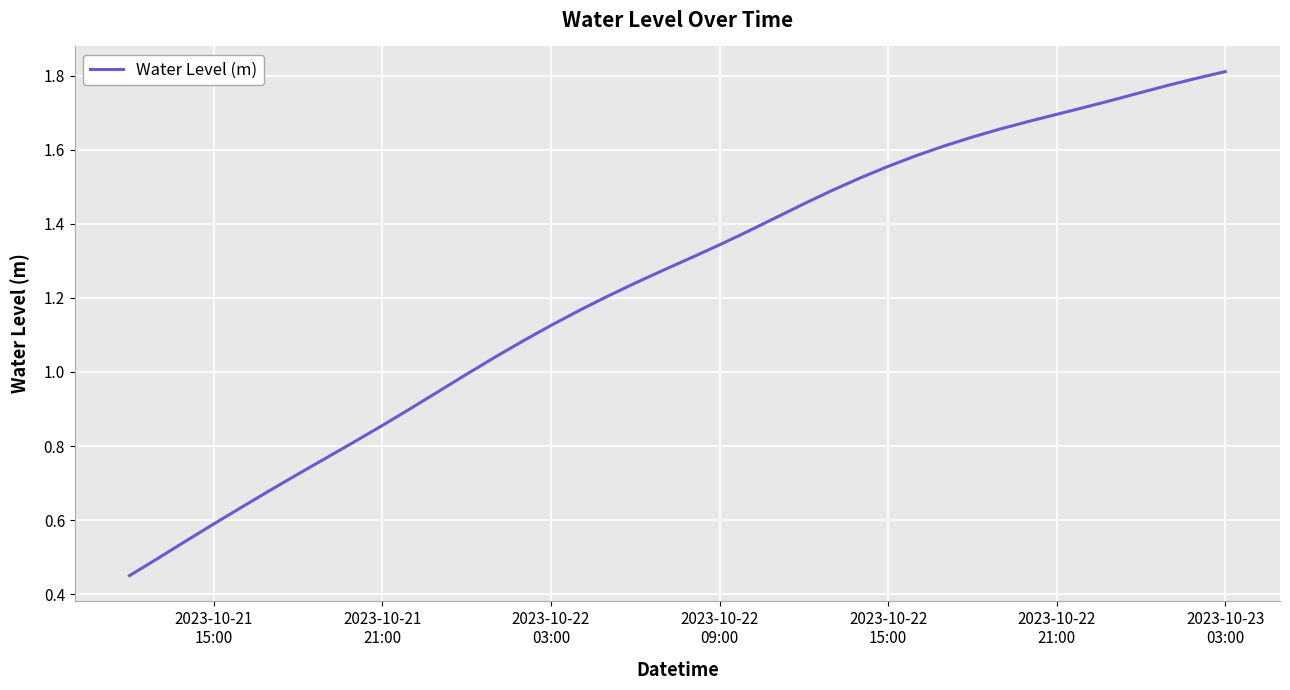

Reading left to right, what are all the values shown in this chart?

0.4	0.5	0.5	0.6	0.6	0.7	0.7	0.8	0.8	0.9	0.9	0.9	1.0	1.0	1.1	1.1	1.2	1.2	1.2	1.3	1.3	1.3	1.4	1.4	1.5	1.5	1.5	1.6	1.6	1.6	1.6	1.7	1.7	1.7	1.7	1.7	1.8	1.8	1.8	1.8